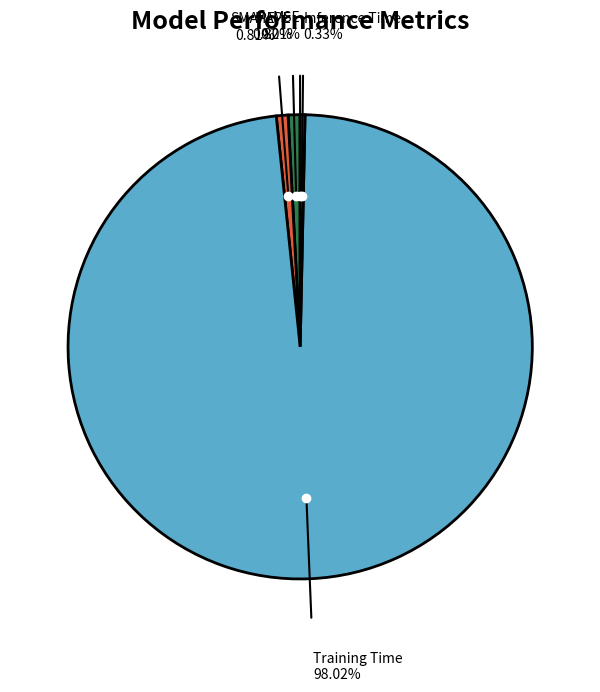

Which slice is the largest?

Training Time